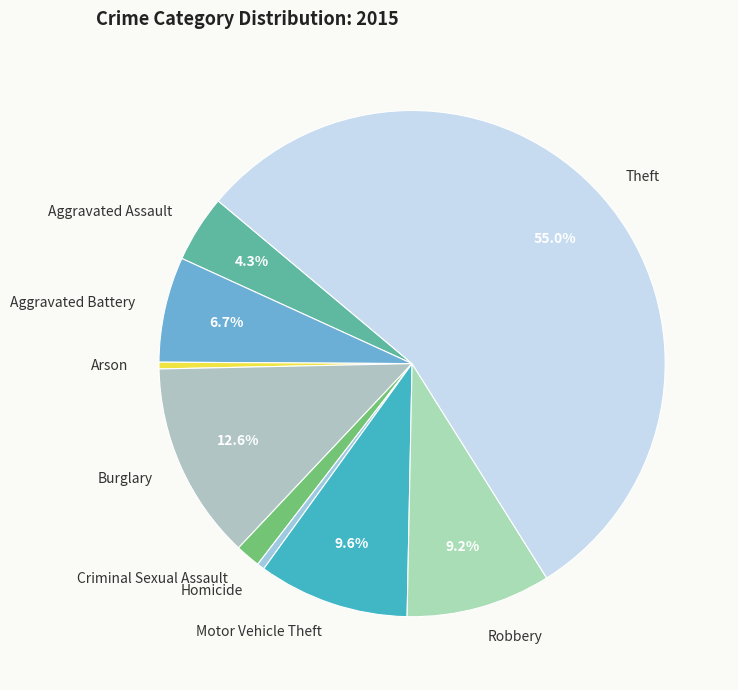

Combined, do Aggravated Battery and Robbery account for over 50%?

No